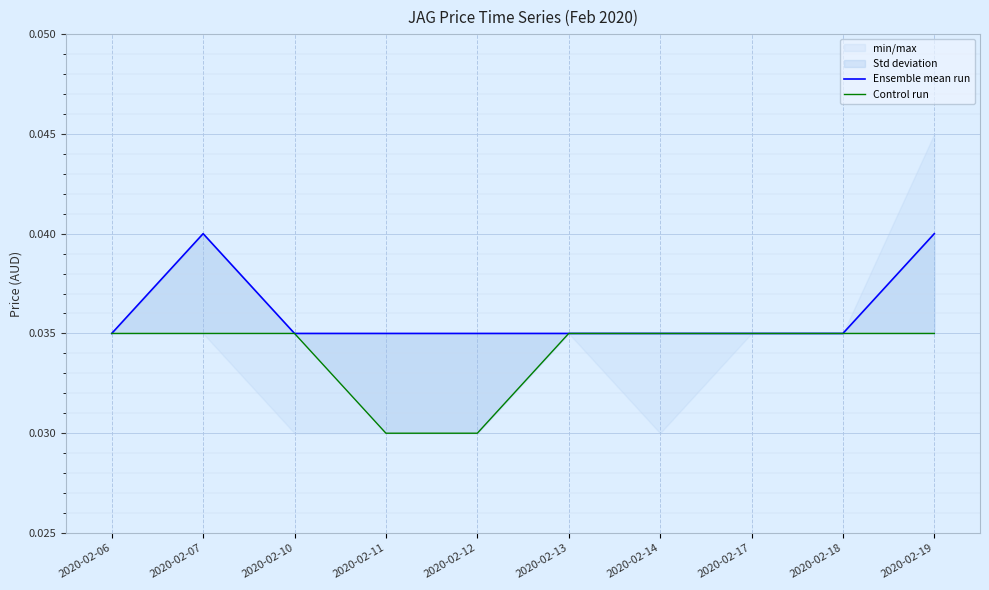

Is this an area chart (filled region under the line)?

No